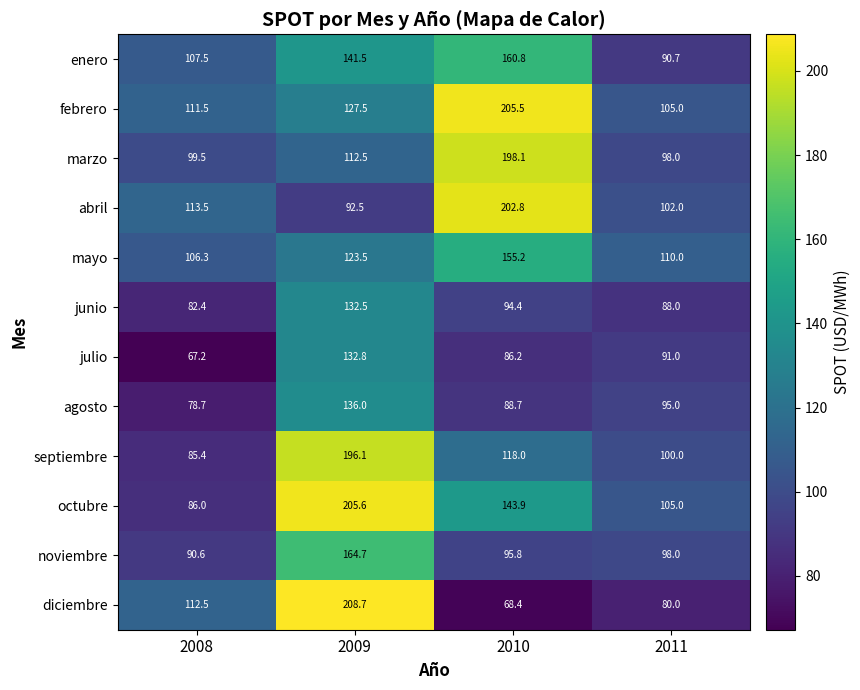

Which category has the highest value across all series?

2009